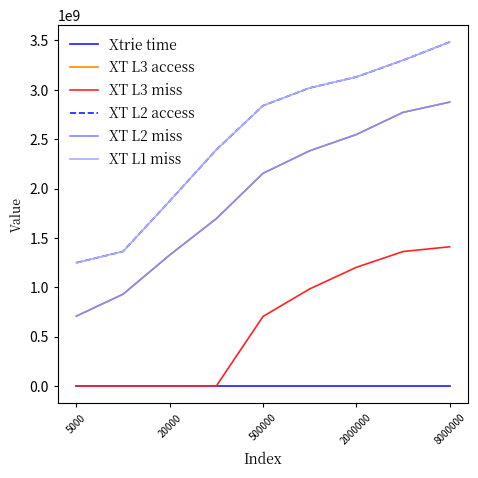

At which label does XT L3 miss reach its peak?

8000000